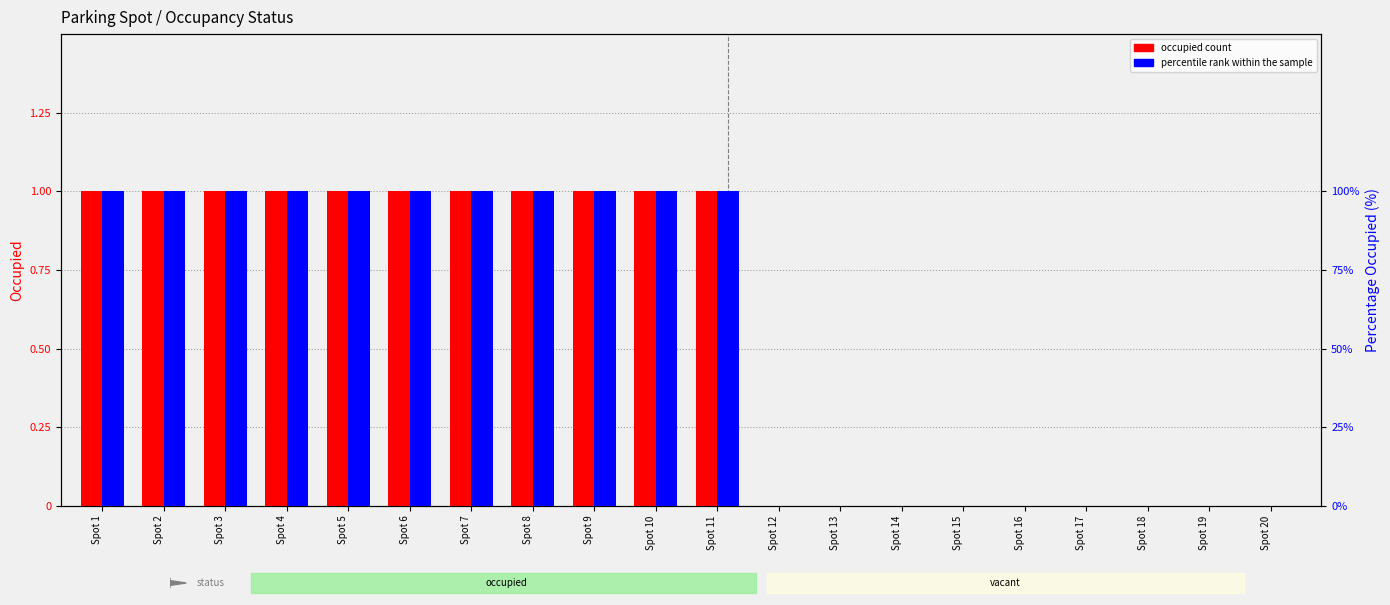

How many data points in percentile rank within the sample are less than 100?

9